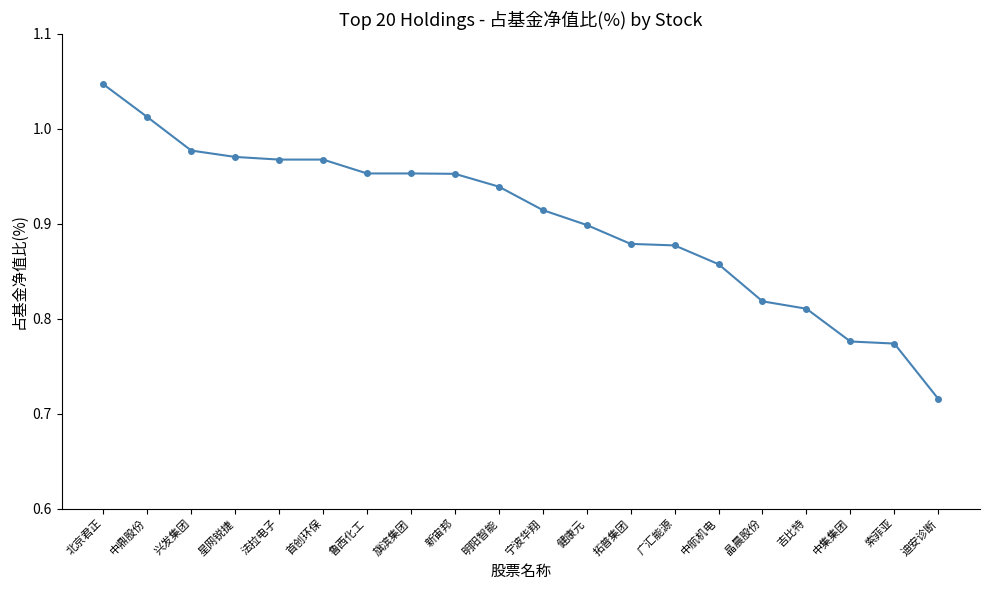

What is the sum of the values at 晶晨股份 and 宁波华翔?

1.7